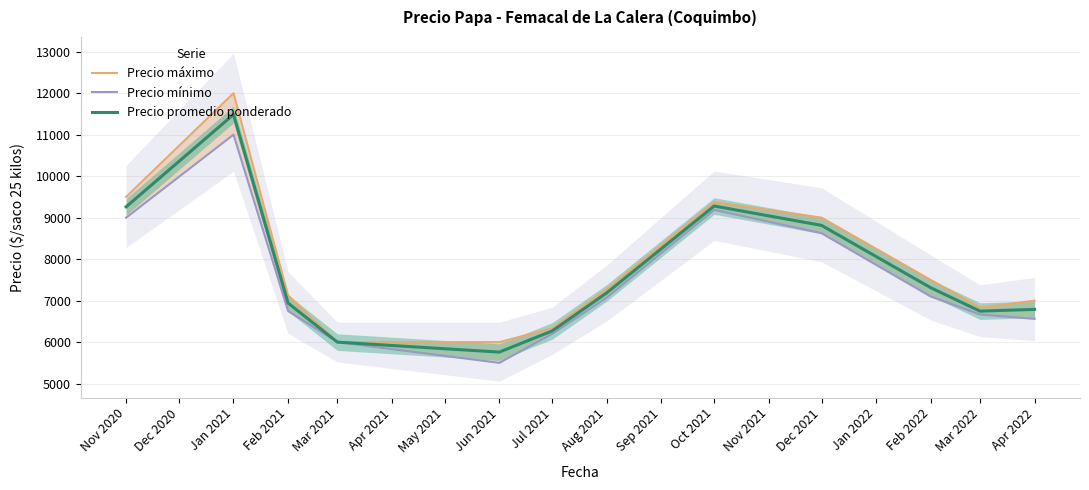

Count the number of categories in the chart.

12